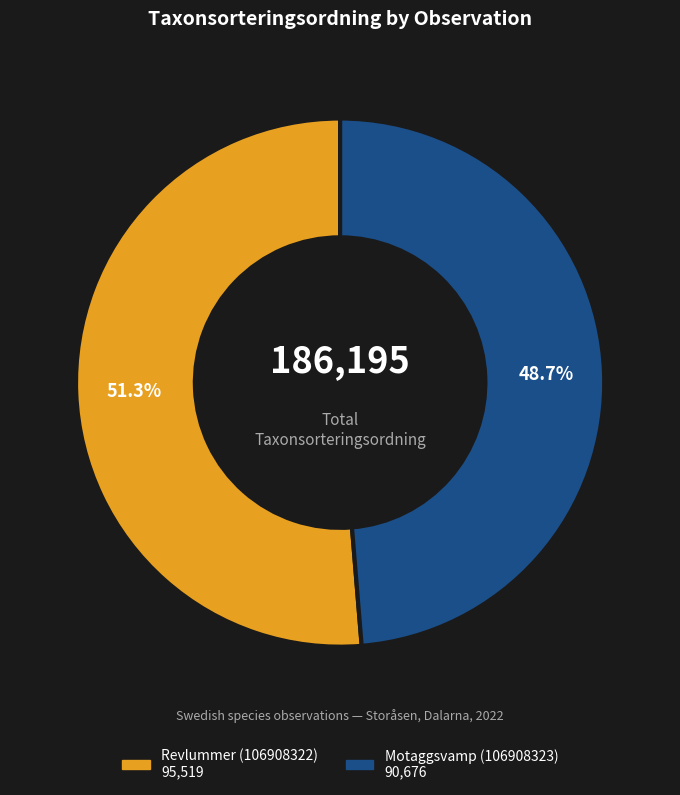

What is the majority slice?

Revlummer (106908322)